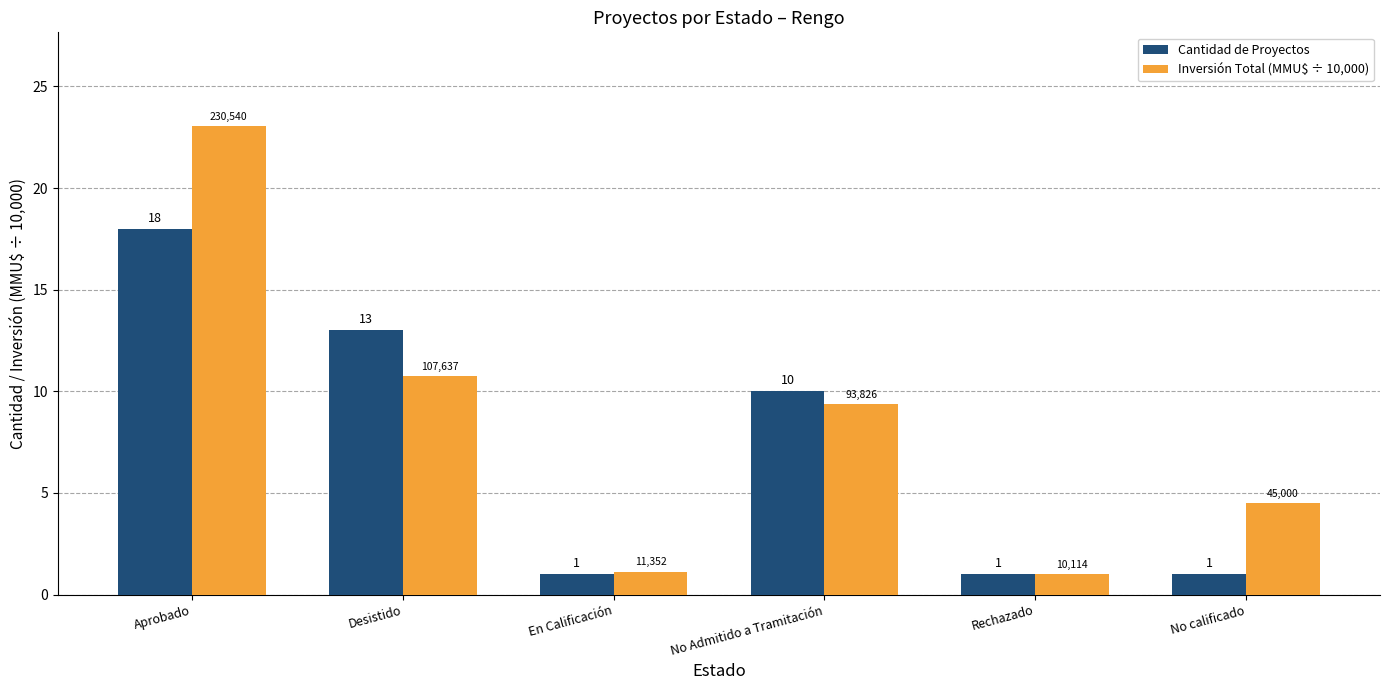

How many bars are there in each group?

2